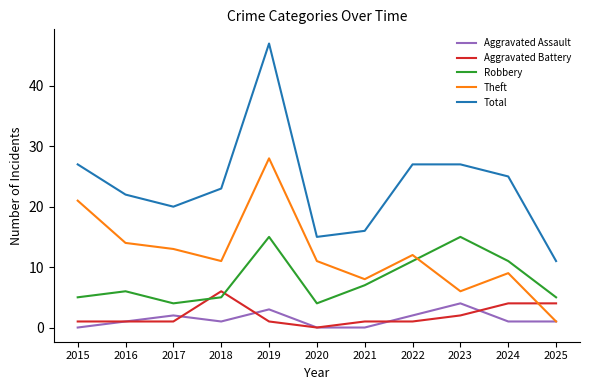

Rank the series at 2024 from highest to lowest value.

Total, Robbery, Theft, Aggravated Battery, Aggravated Assault